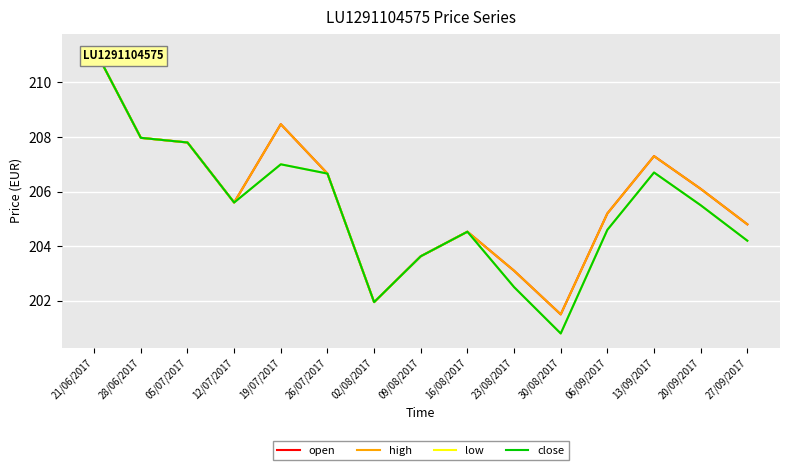

Does the chart have visible grid lines?

Yes